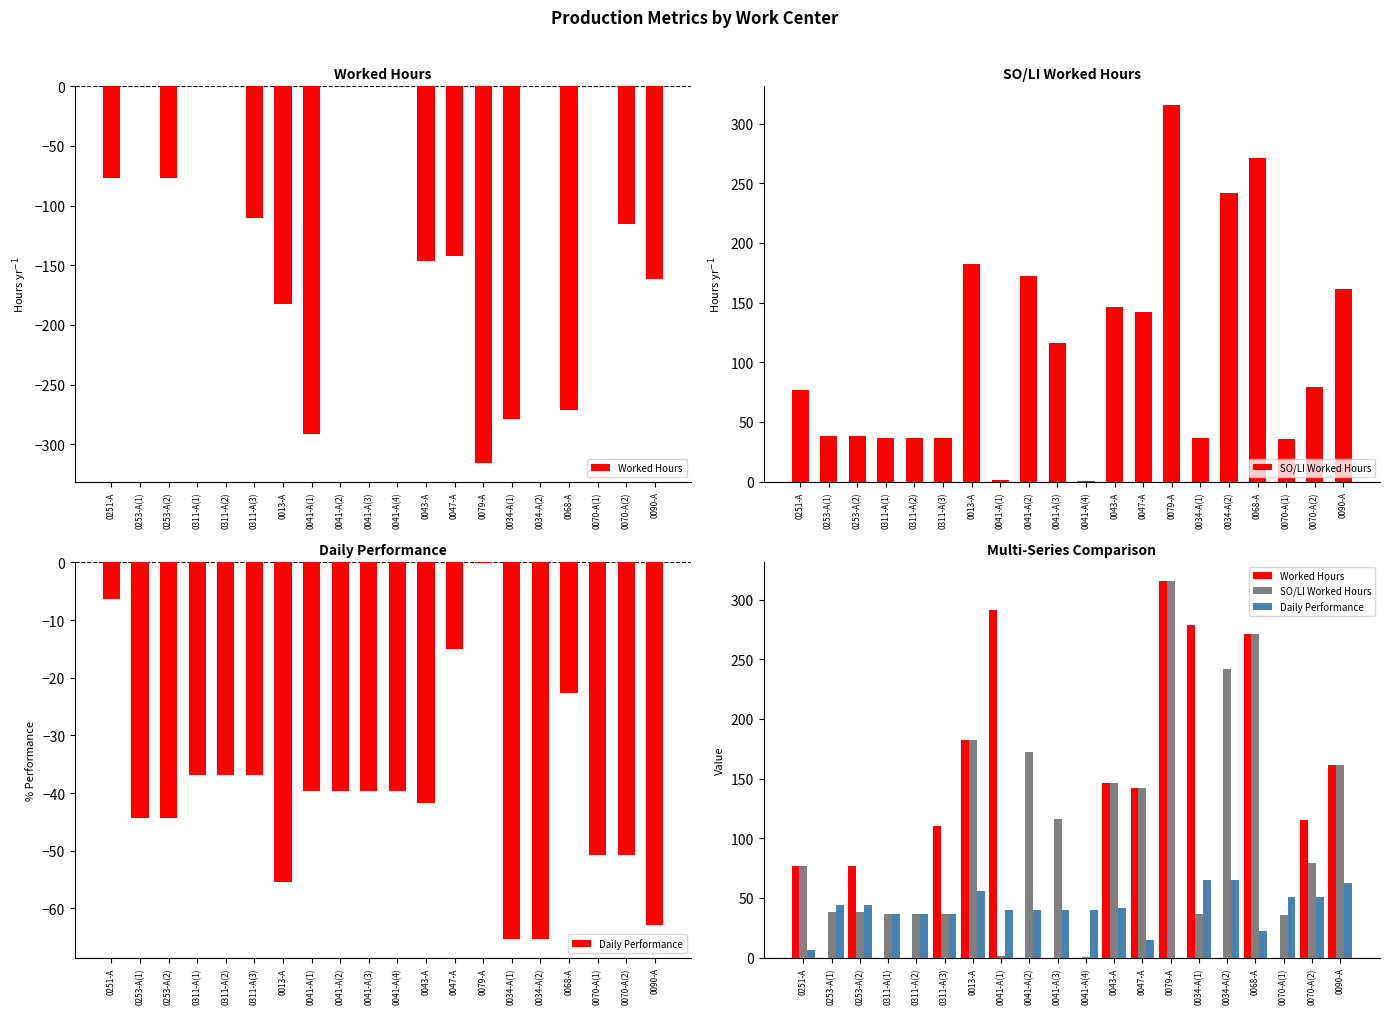

Which category has the lowest value across all series?

0253-A(1)